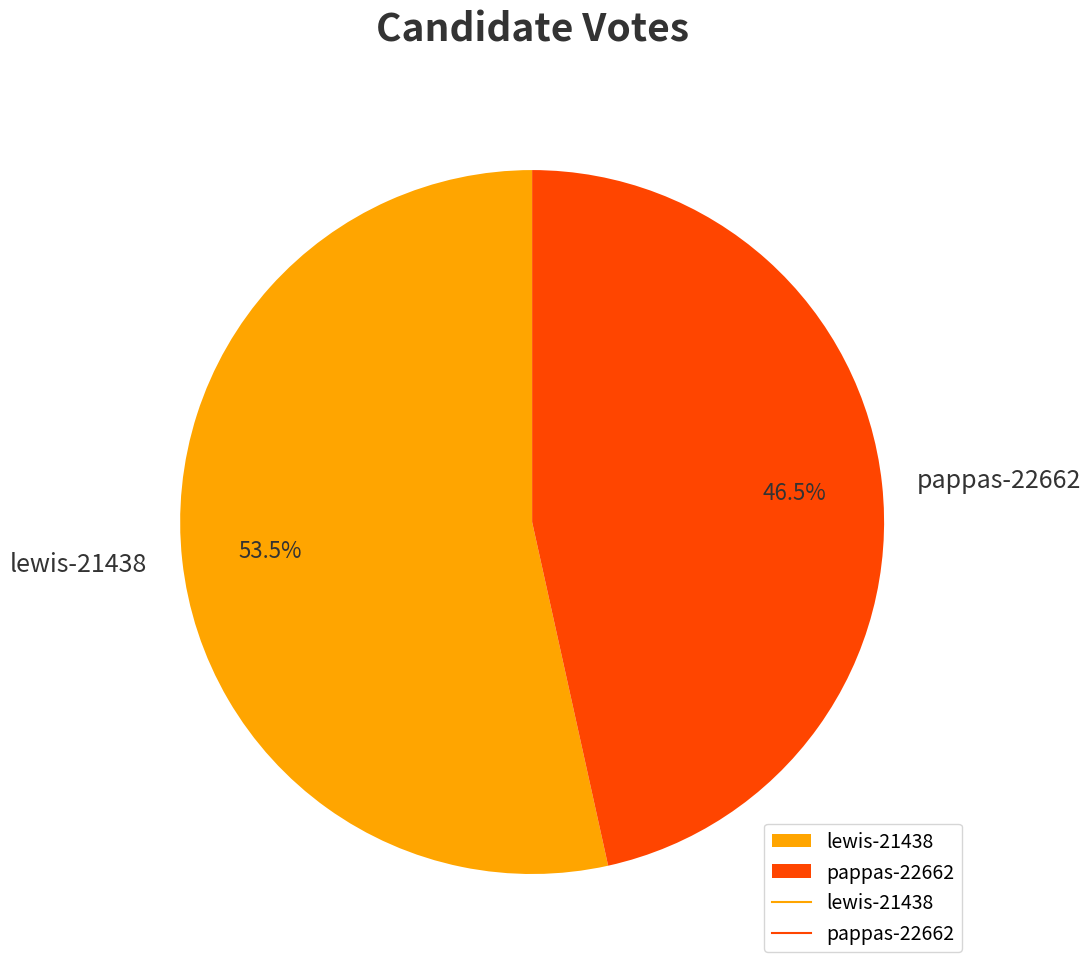

Between lewis-21438 and pappas-22662, which is larger?

lewis-21438